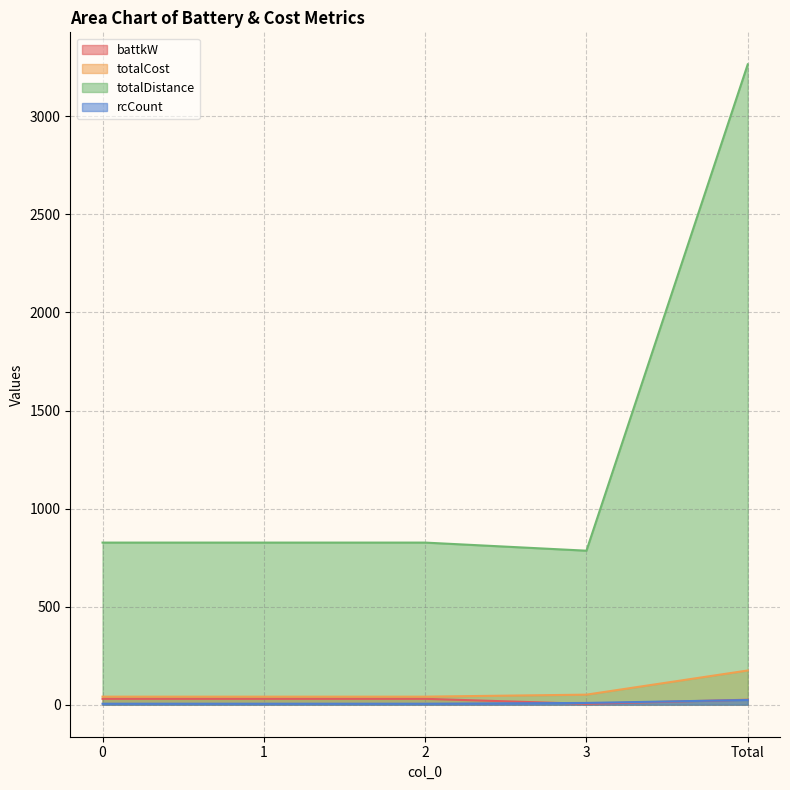

True or false: totalDistance has more than 1 interior local peaks.

False